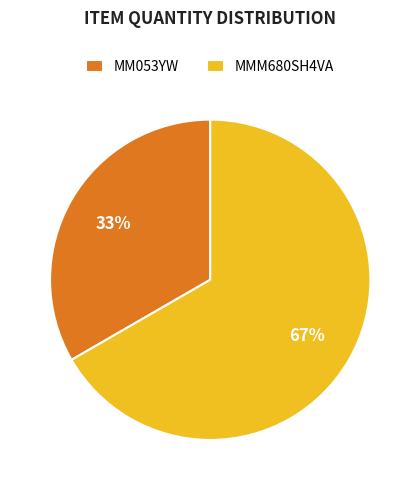

Combined, do MMM680SH4VA and MM053YW account for over 50%?

Yes